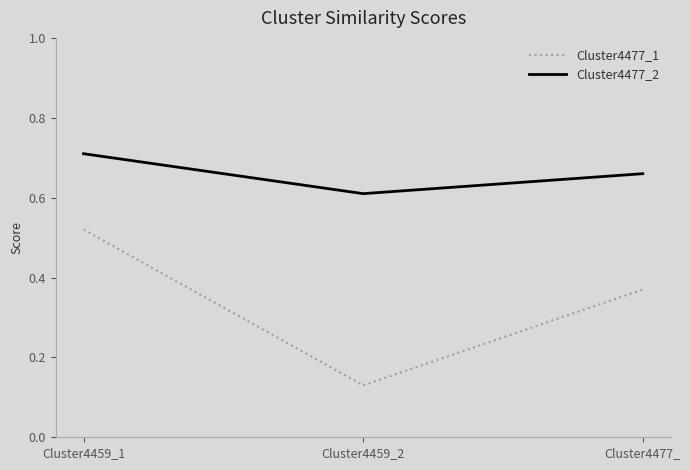

List the labels in order of Cluster4477_1 value, largest first.

Cluster4459_1, Cluster4477_, Cluster4459_2